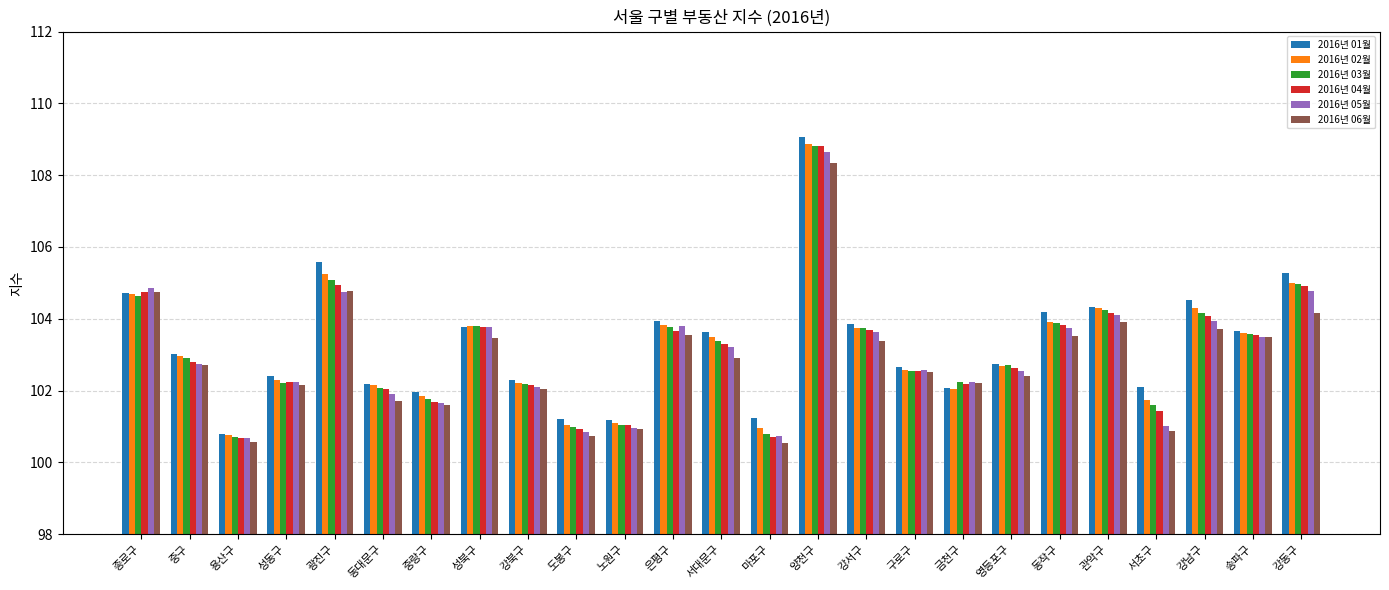

What is the total value across all series at 도봉구?

605.7